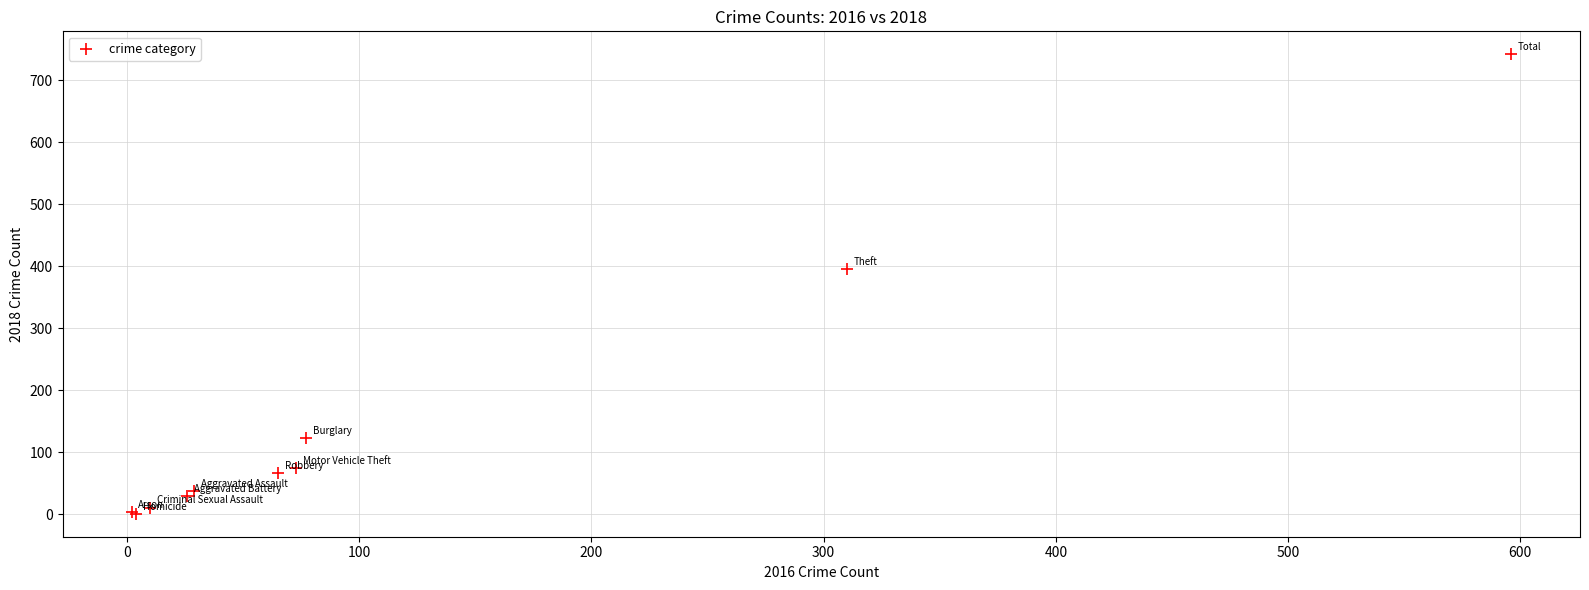

What Y value in the scatter plot is closest to 371?

395